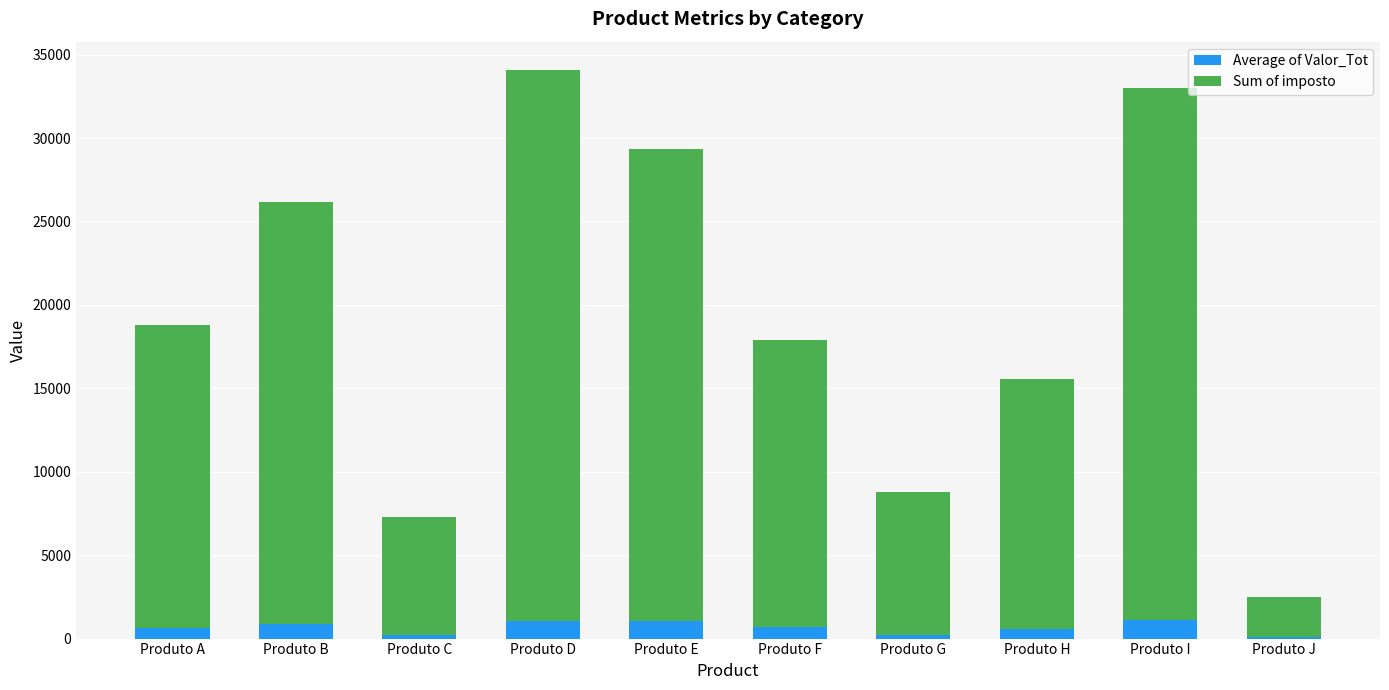

List the series in order of their peak value, lowest first.

Average of Valor_Tot, Sum of imposto